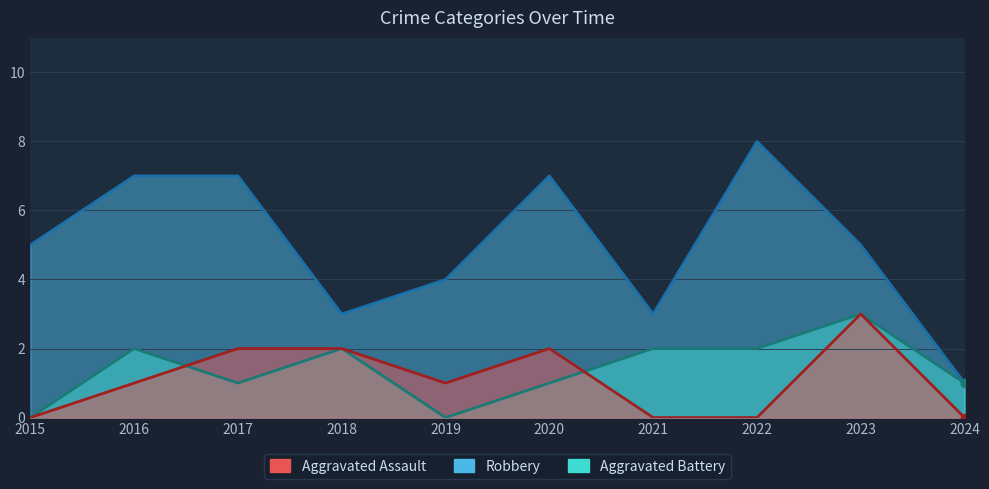

Reading right to left, transcribe all the data shown in this chart.

Aggravated Assault: 0	3	0	0	2	1	2	2	1	0
Aggravated Battery: 1	3	2	2	1	0	2	1	2	0
Robbery: 1	5	8	3	7	4	3	7	7	5